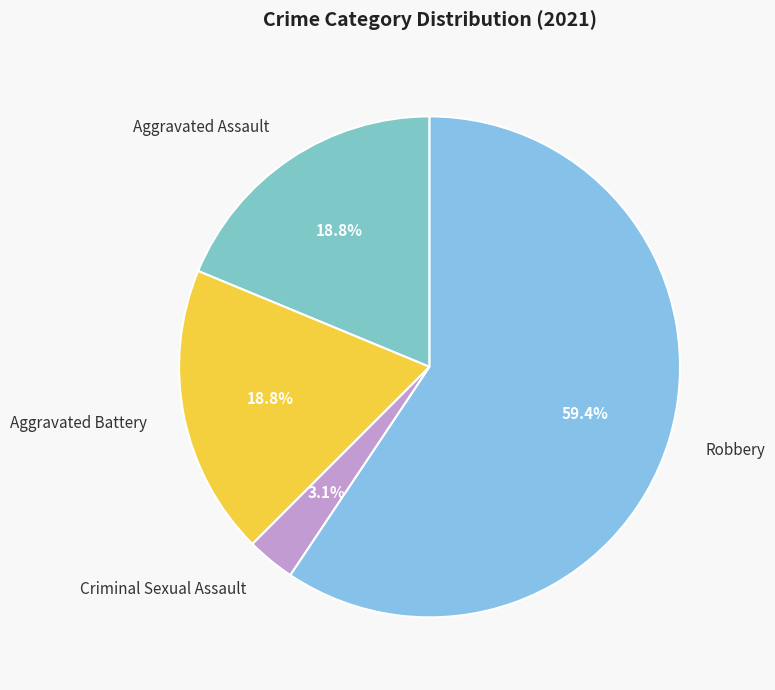

Which category has the biggest portion of the pie?

Robbery